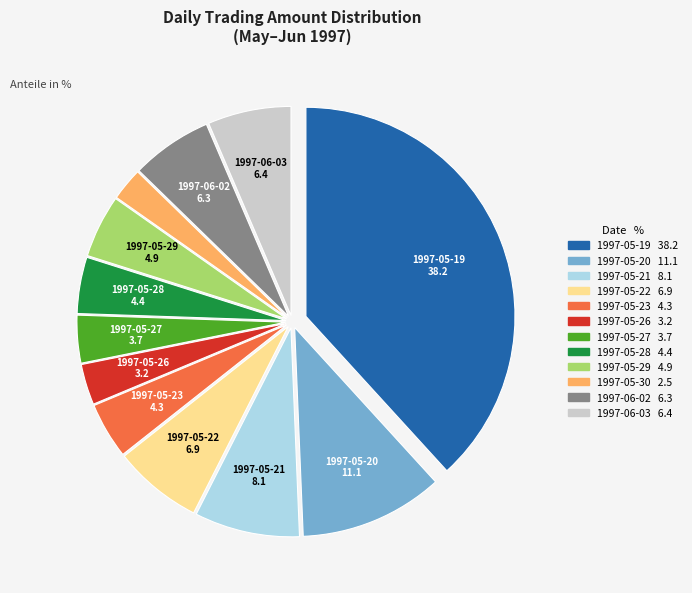

Do 1997-05-27 and 1997-05-26 together represent more than half of the pie?

No